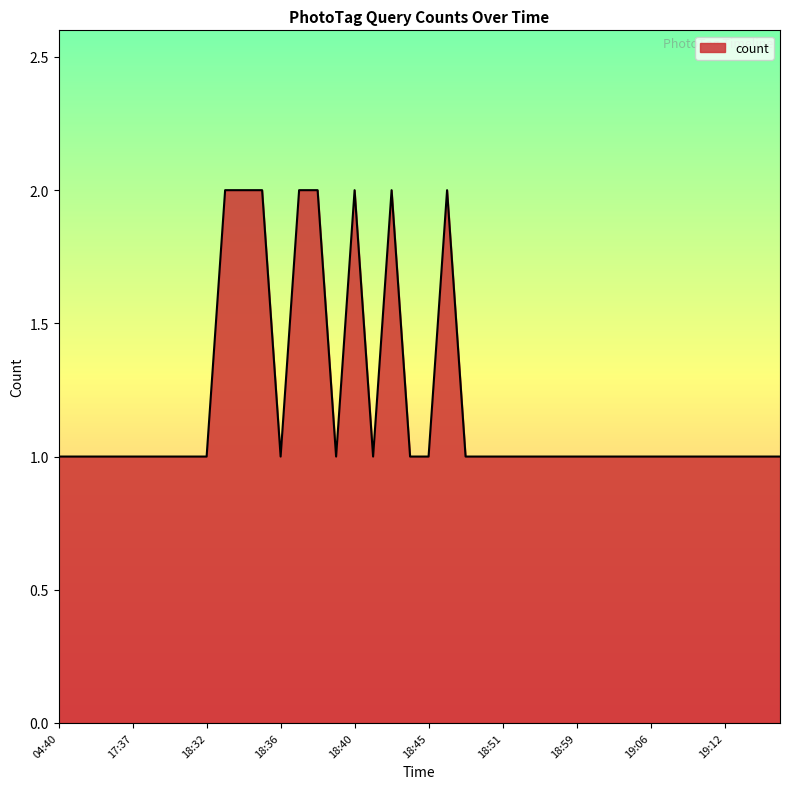

How many lines are shown in the chart?

1